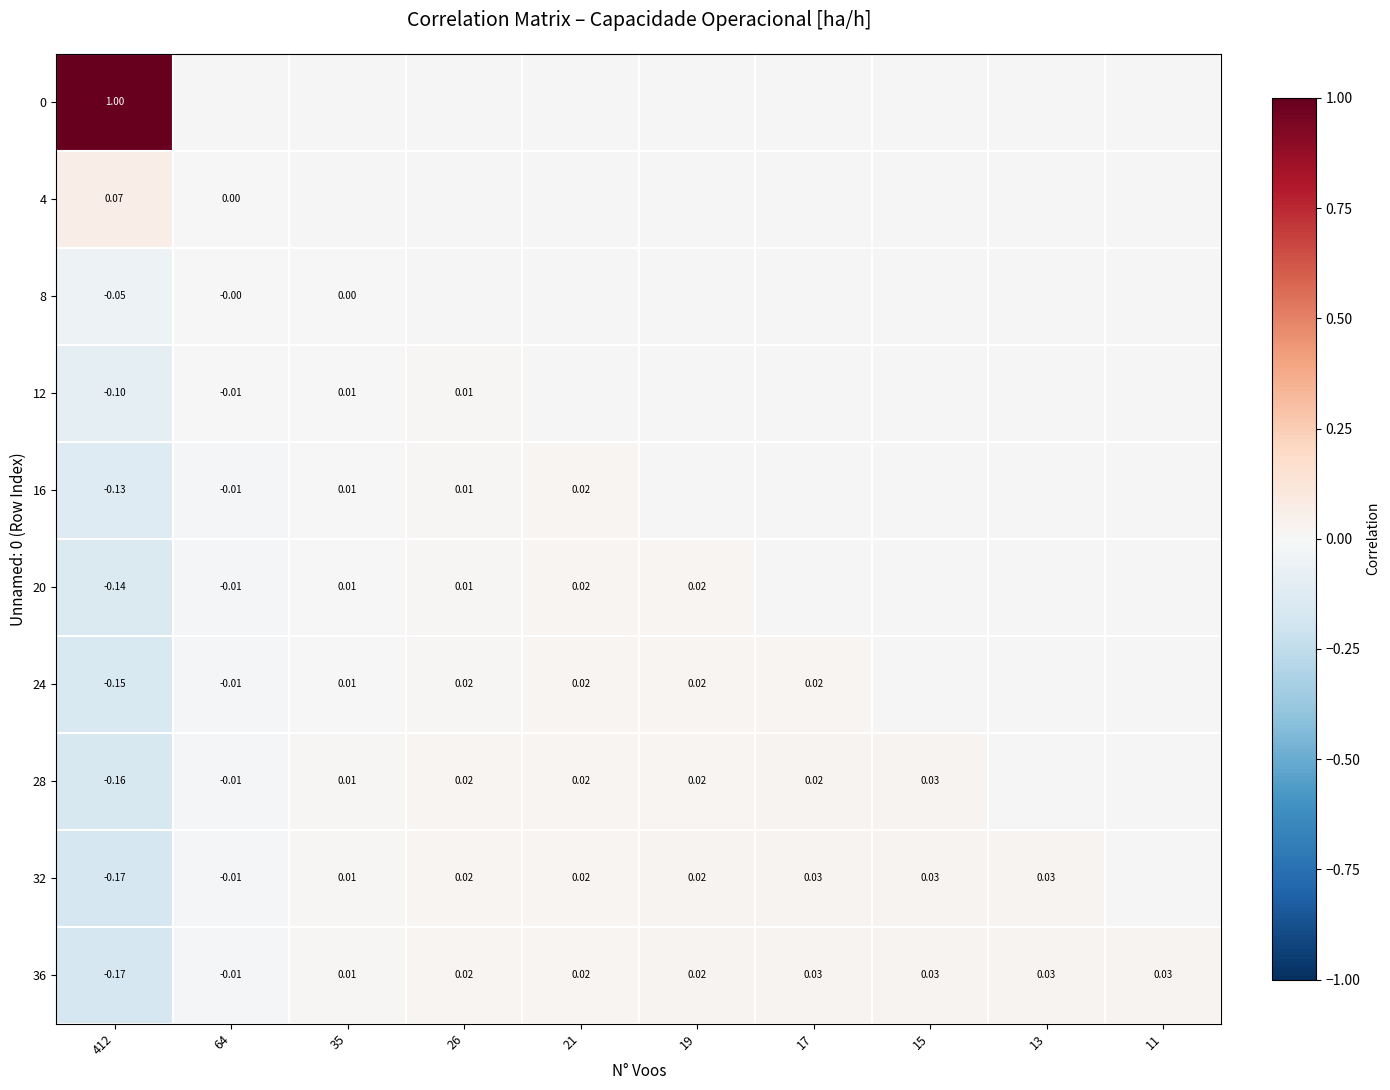

Is the value of 32 at 35 greater than the value of 24 at 21?

No